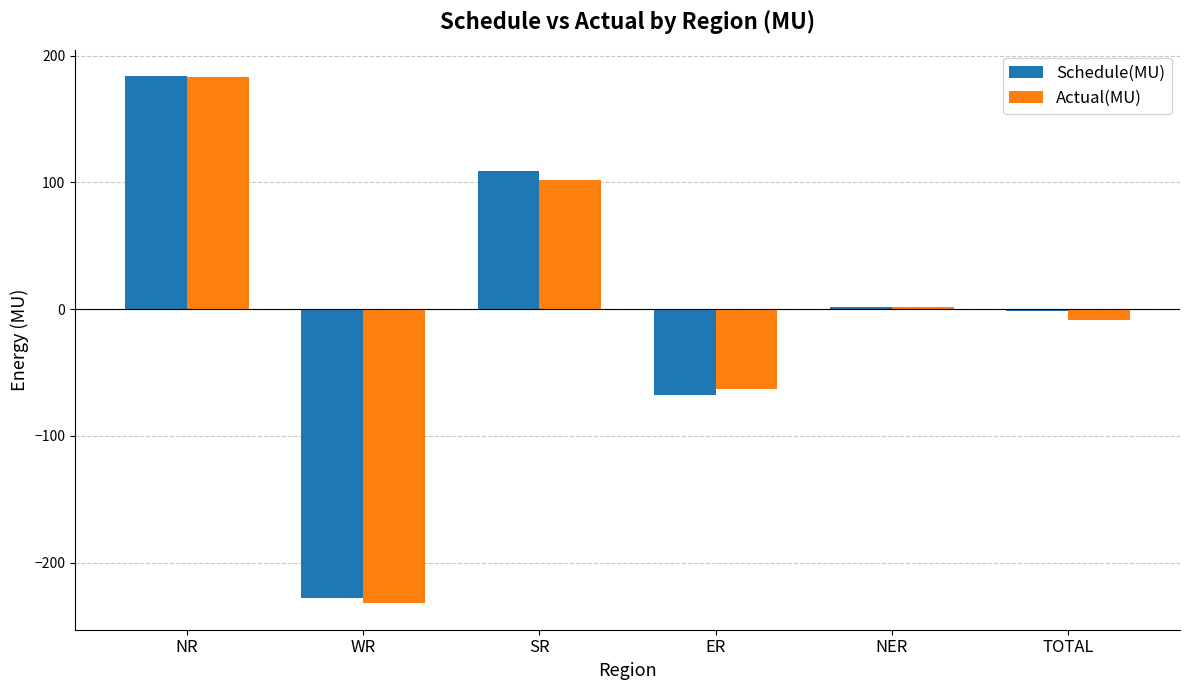

Which category has the highest value in the Schedule(MU) series?

NR